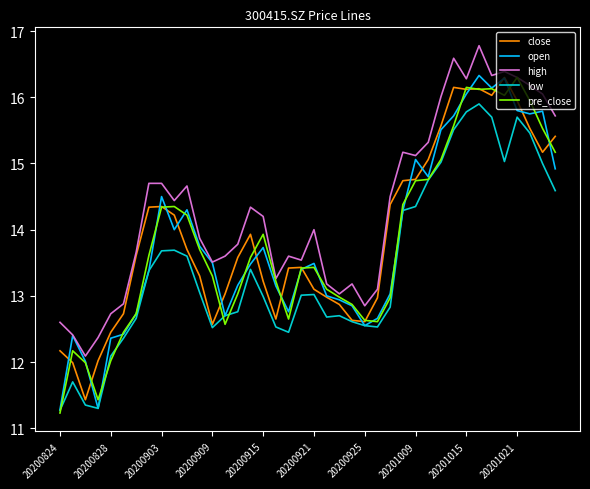

At how many categories does at least one series exceed 11?

40